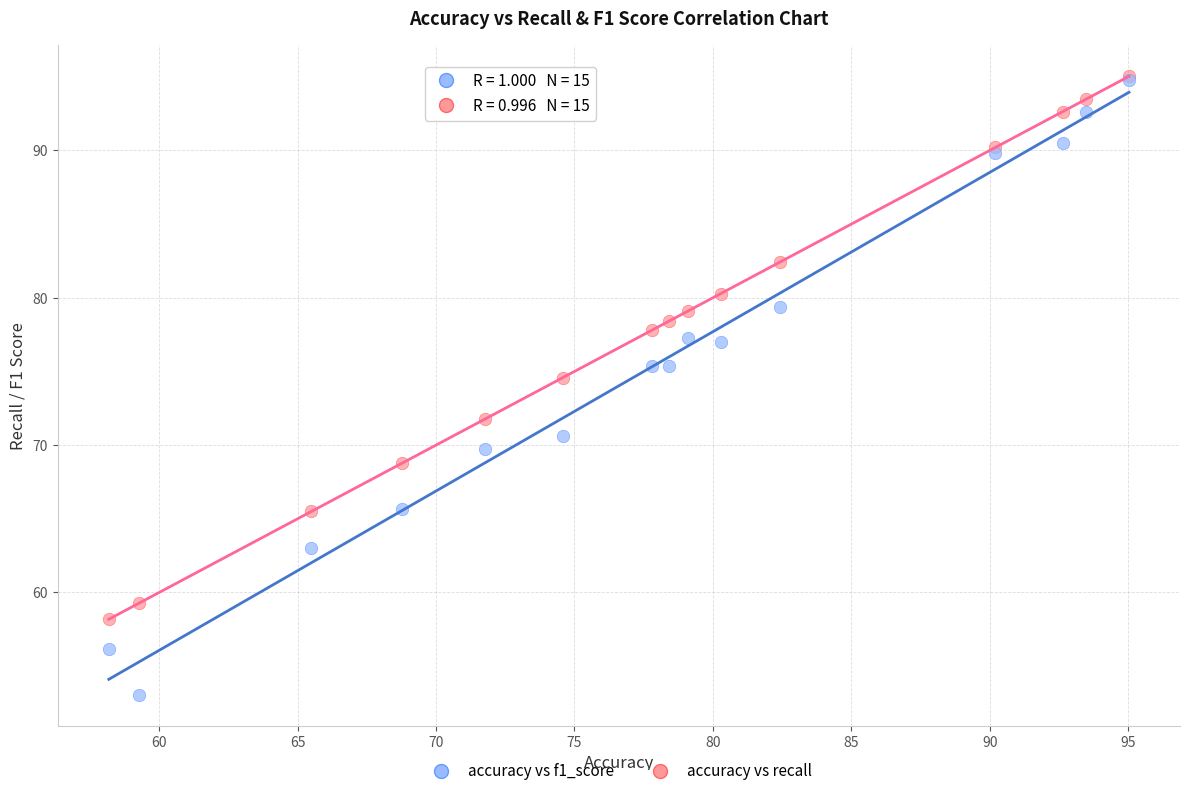

Across all series, what Y value is closest to 74?

74.6